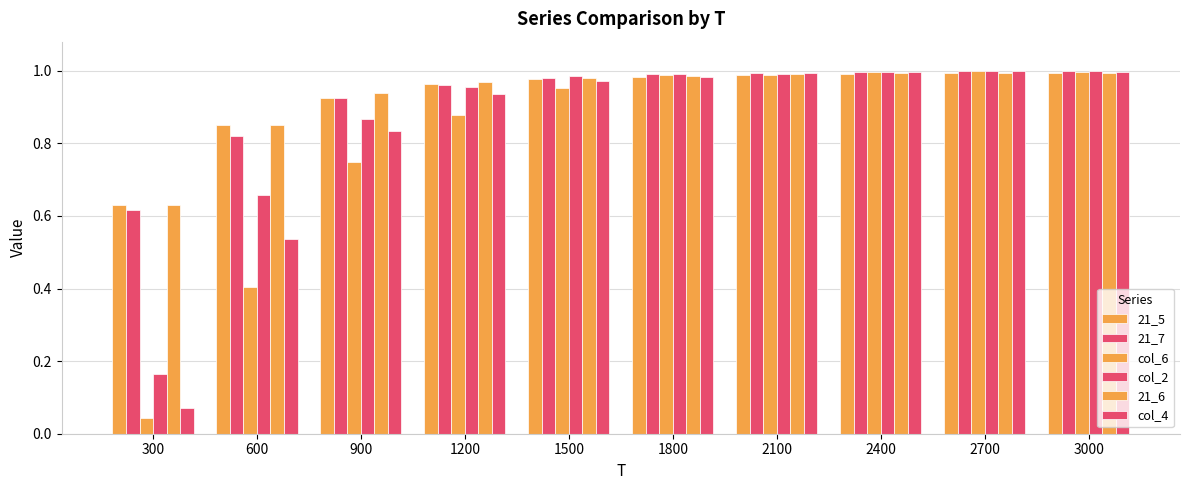

How many bars are there in total?

60